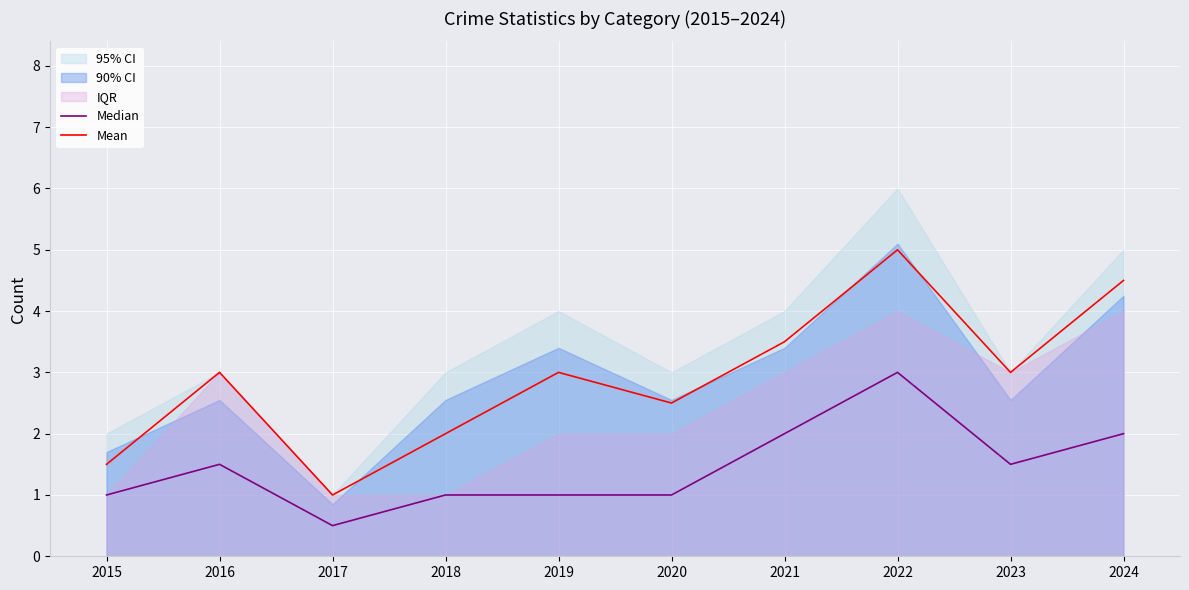

What is the difference between the highest and lowest values at 2024?

2.5